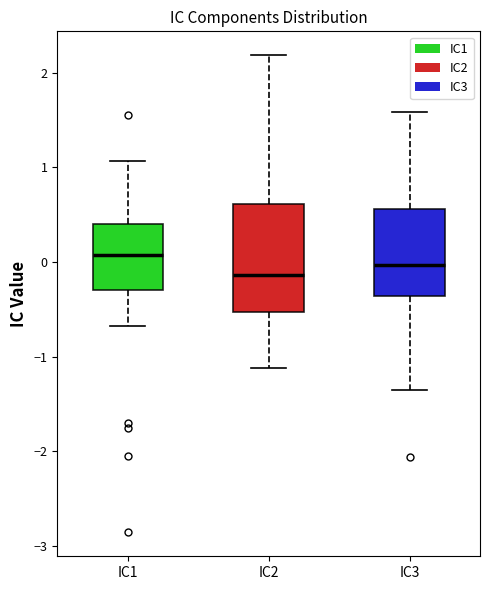

Where does the lower whisker of the box for IC2 end on the y-axis? The values are not printed on the chart, so give them approximately, as read against the axis.

-1.1